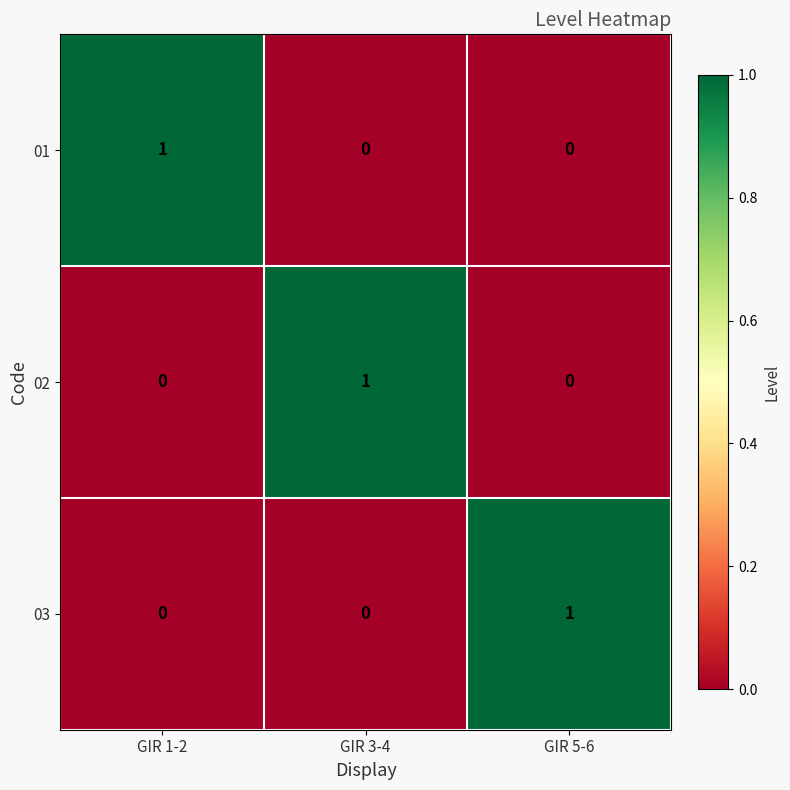

How many series are shown in this chart?

3